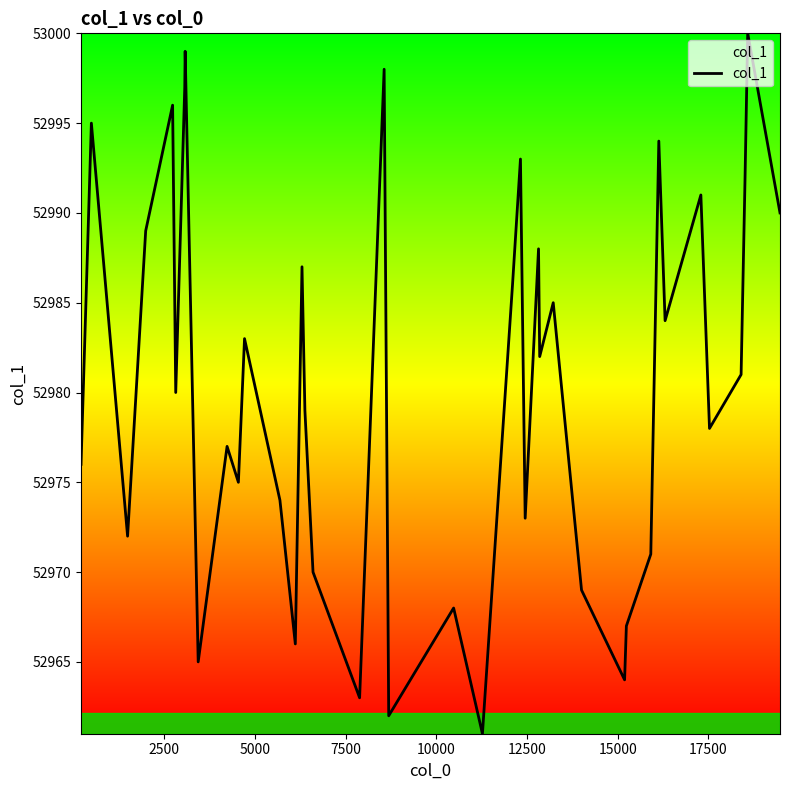

Reading right to left, list all the values displayed in this chart.

52990	53000	52992	52981	52978	52991	52984	52994	52971	52967	52964	52969	52985	52982	52988	52973	52993	52986	52961	52968	52962	52998	52963	52970	52979	52987	52966	52974	52983	52975	52977	52965	52999	52997	52980	52996	52989	52972	52995	52976